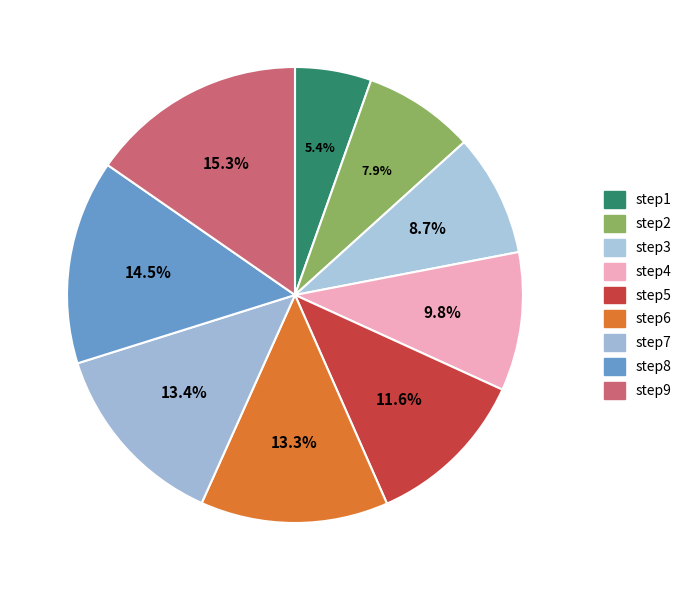

How many segments does this pie chart have?

9